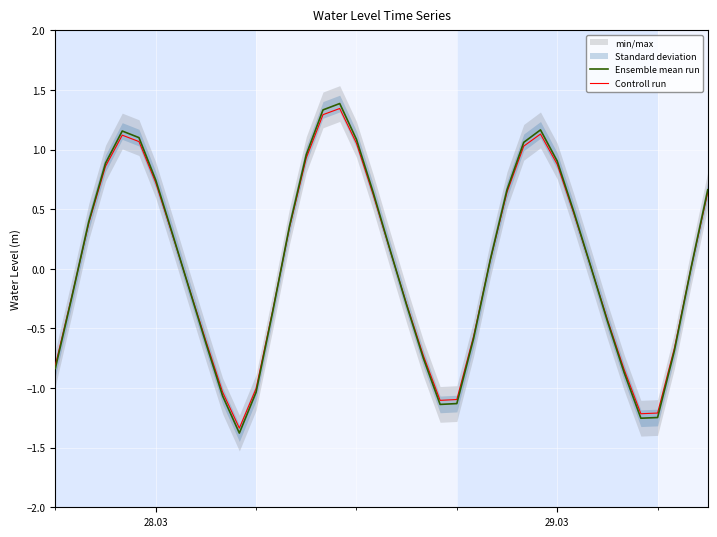

What is the highest value of the Ensemble mean run series?

1.4